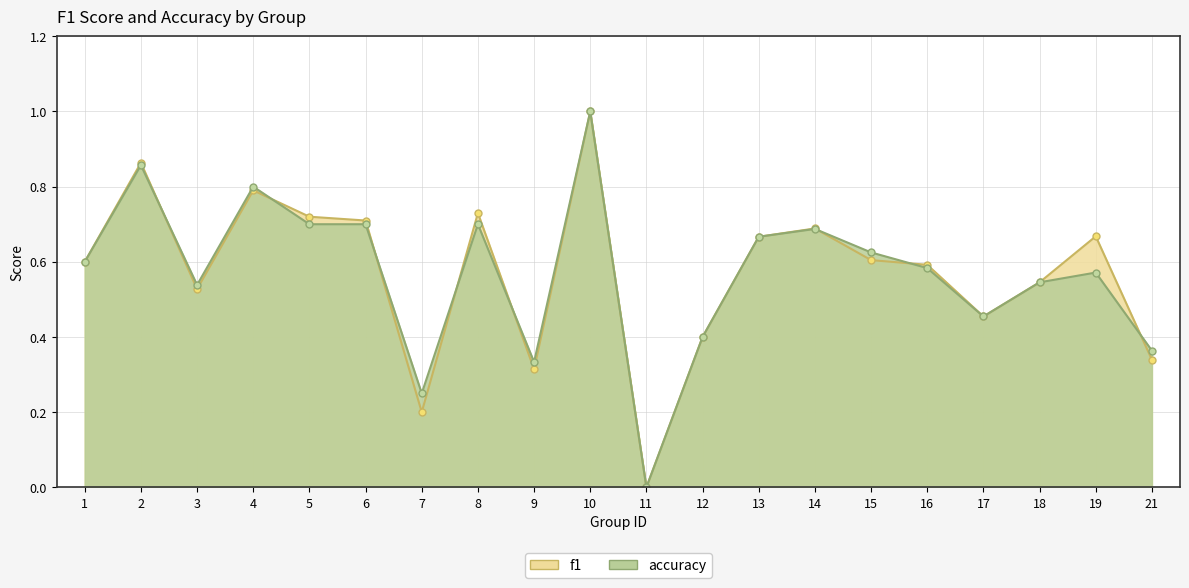

Reading left to right, list all the values displayed in this chart.

f1: 1=0.6	2=0.9	3=0.5	4=0.8	5=0.7	6=0.7	7=0.2	8=0.7	9=0.3	10=1.0	11=0.0	12=0.4	13=0.7	14=0.7	15=0.6	16=0.6	17=0.5	18=0.5	19=0.7	21=0.3
accuracy: 1=0.6	2=0.9	3=0.5	4=0.8	5=0.7	6=0.7	7=0.2	8=0.7	9=0.3	10=1.0	11=0.0	12=0.4	13=0.7	14=0.7	15=0.6	16=0.6	17=0.5	18=0.5	19=0.6	21=0.4